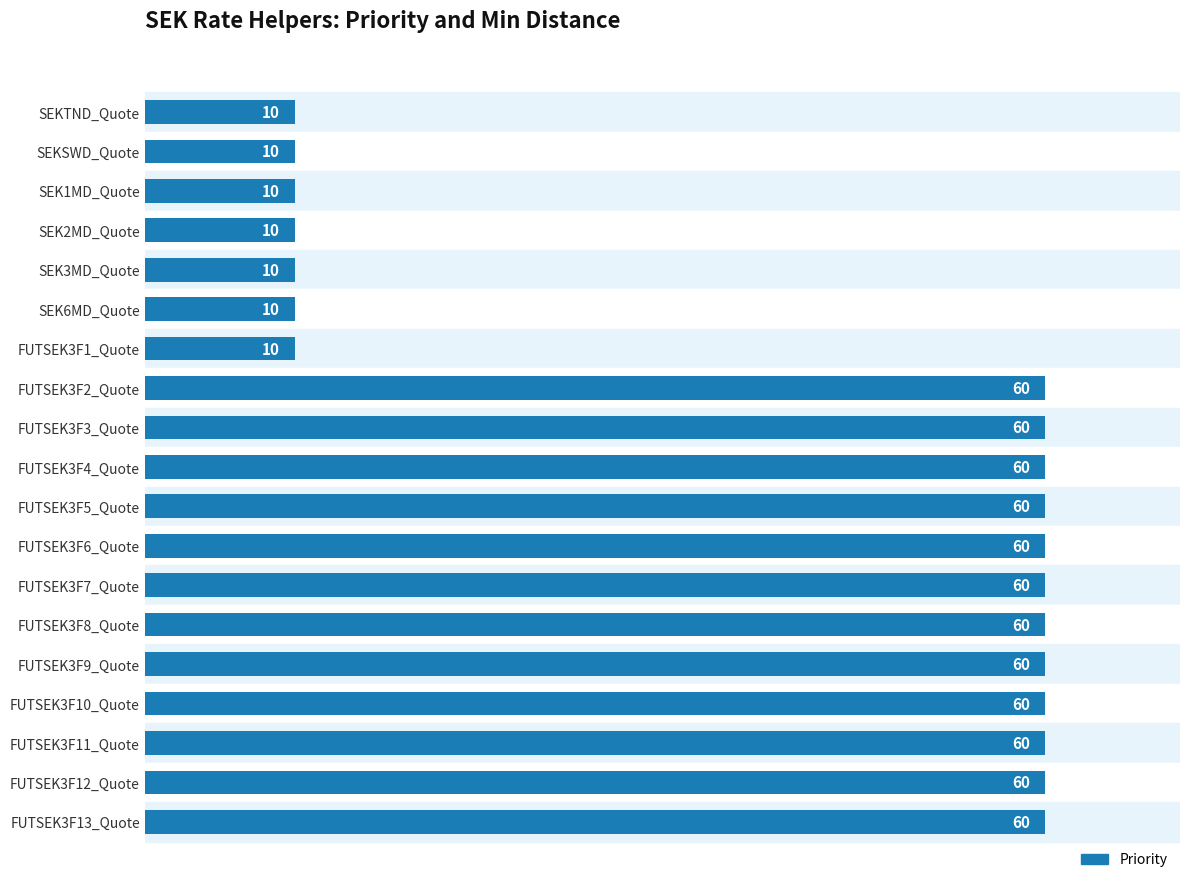

The value at FUTSEK3F11_Quote is 60. True or false?

True